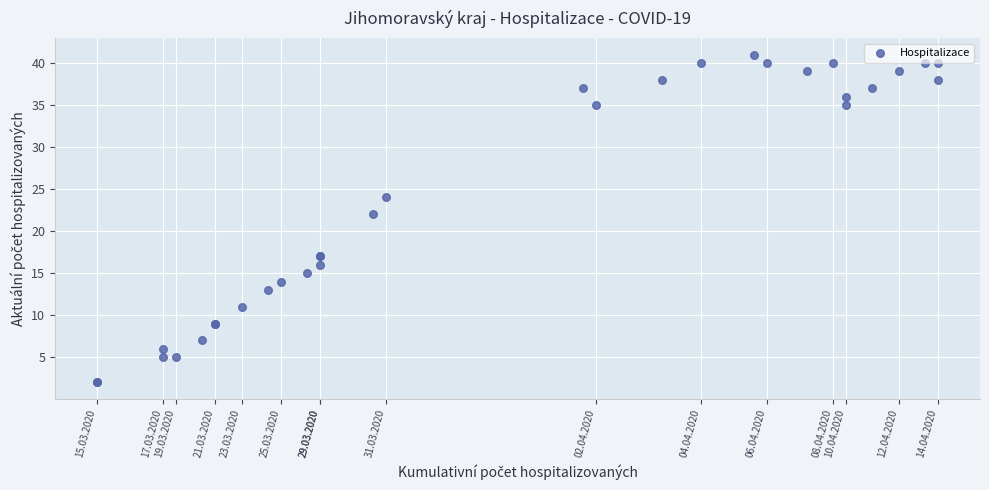

What Y value in the scatter plot is closest to 21?

22